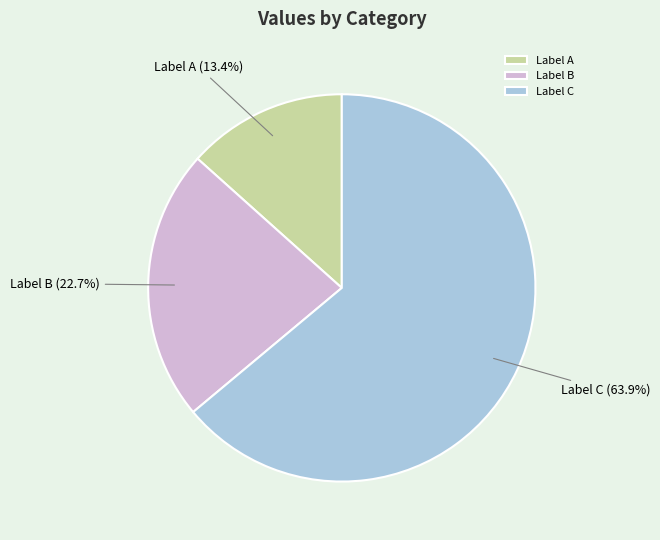

Rank the categories by value from lowest to highest.

Label A, Label B, Label C